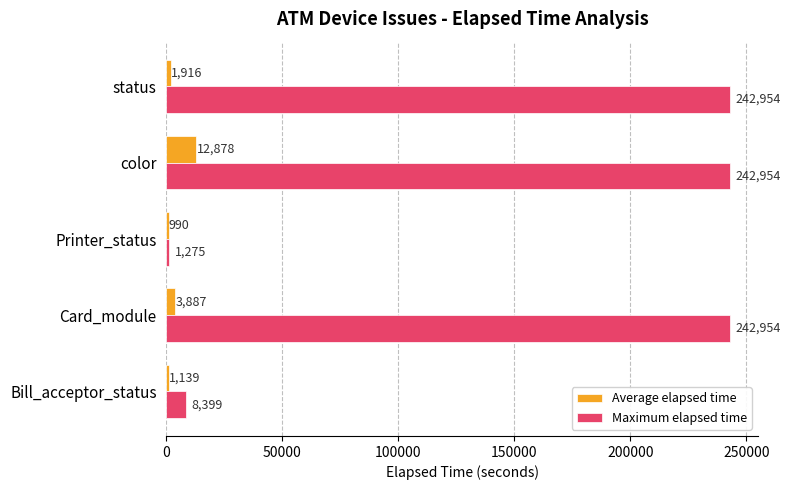

What is the sum of the Maximum elapsed time values at status and Printer_status?

244229